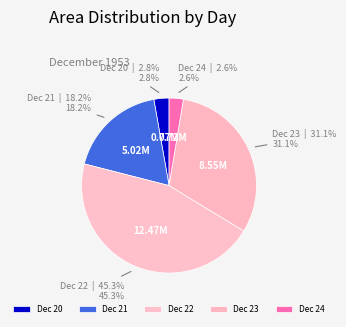

Is there any slice that represents more than half of the pie?

No